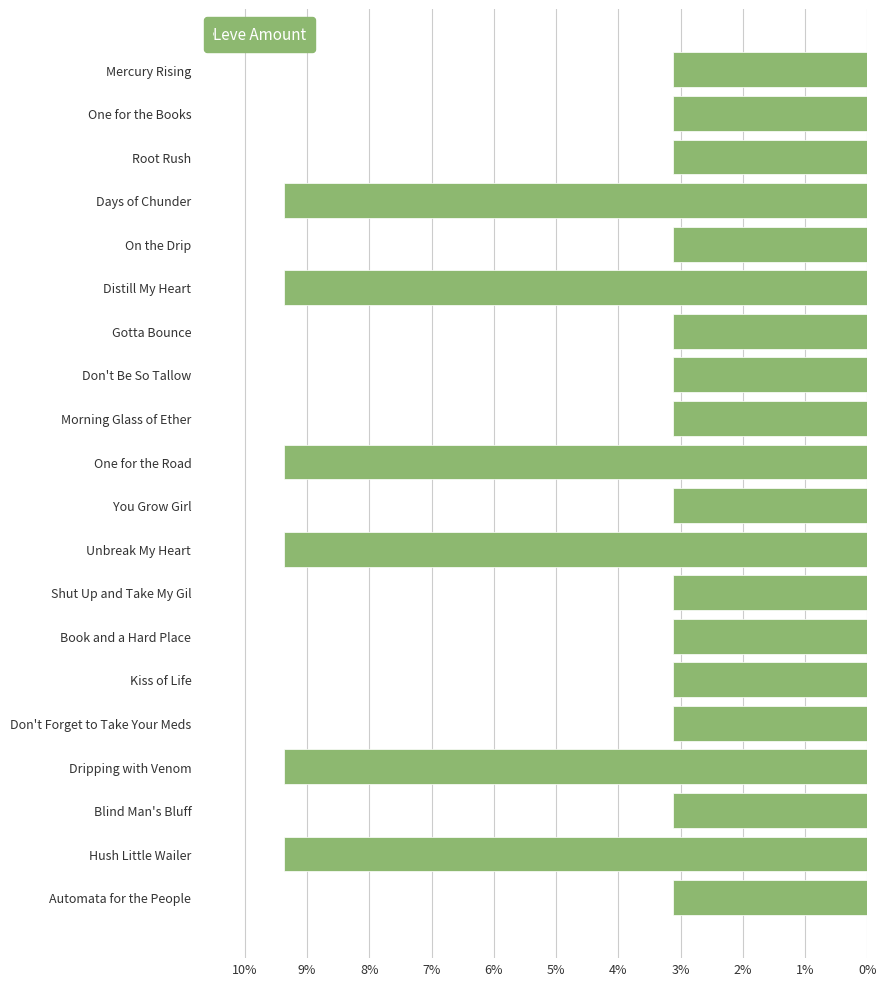

The value at Unbreak My Heart is 9.4. True or false?

True